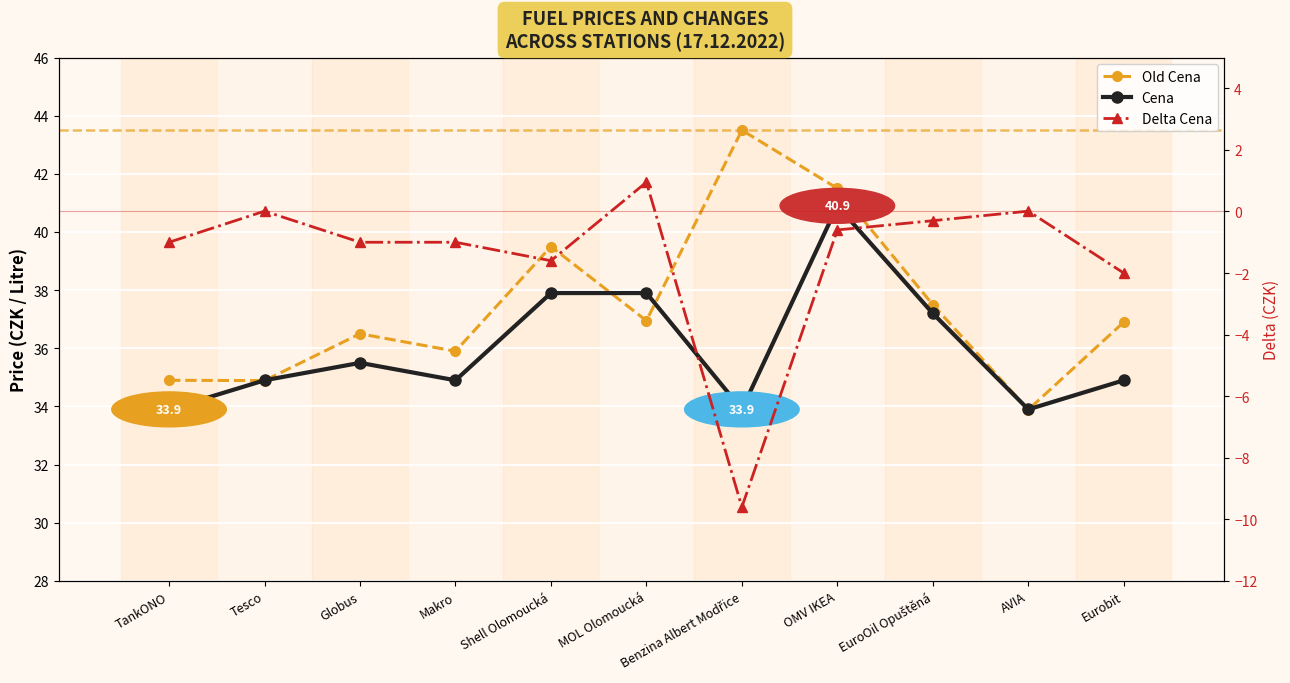

What position from the left is Makro?

4